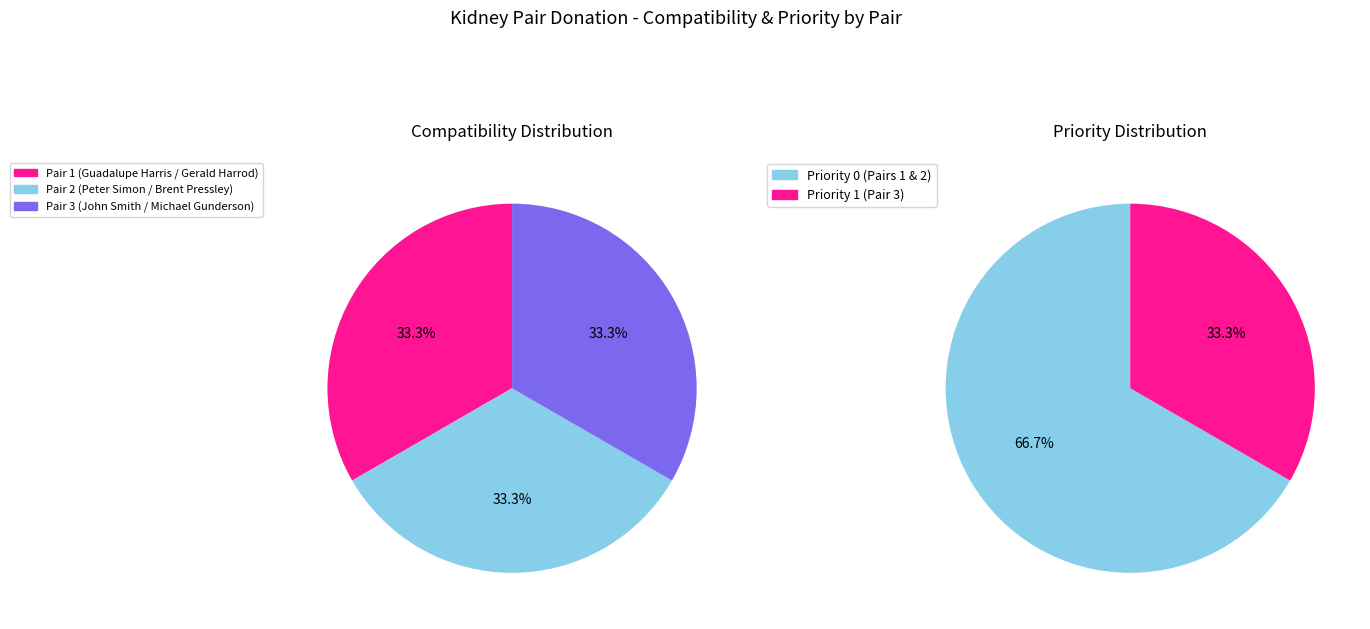

To the nearest percent, what is the average slice percentage?

33%